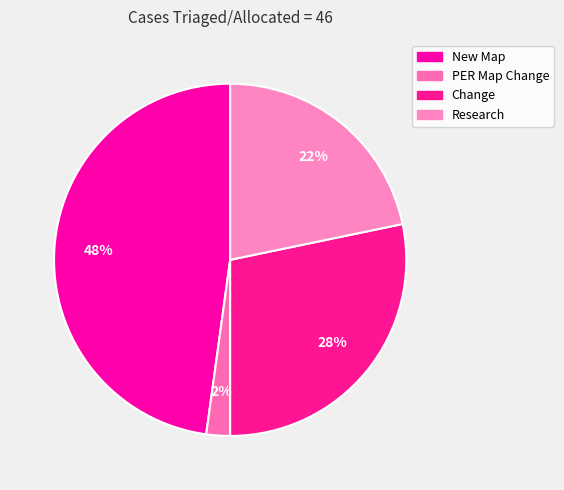

Which category has the biggest portion of the pie?

New Map